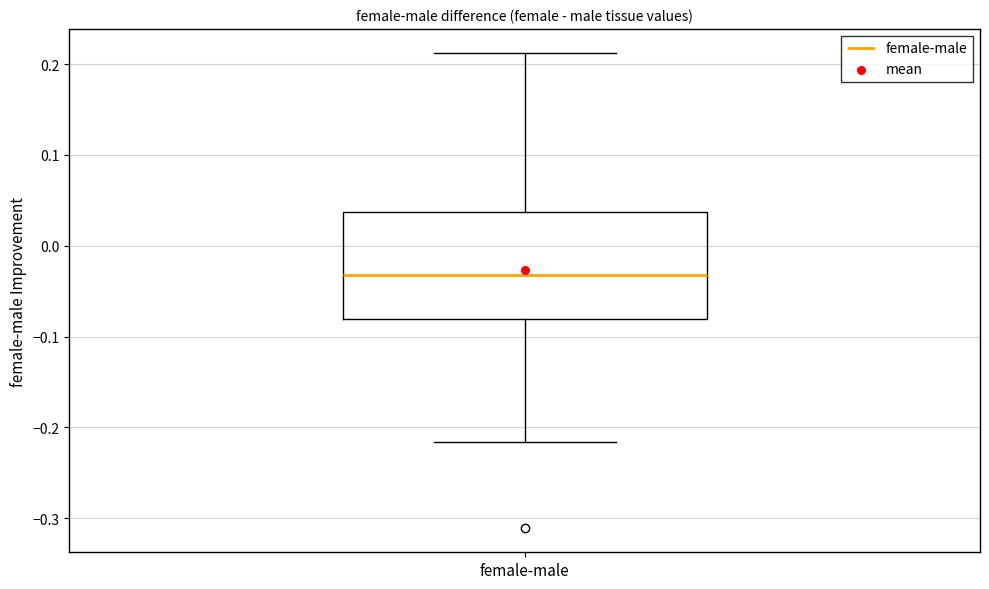

Read this box plot against the y-axis: the position of the median line, the range covered by the box, and the ends of both whiskers. The values are not printed on the chart, so give them approximately, as read against the axis.

median -0.03, box -0.08 to 0.04, whiskers -0.22 to 0.21